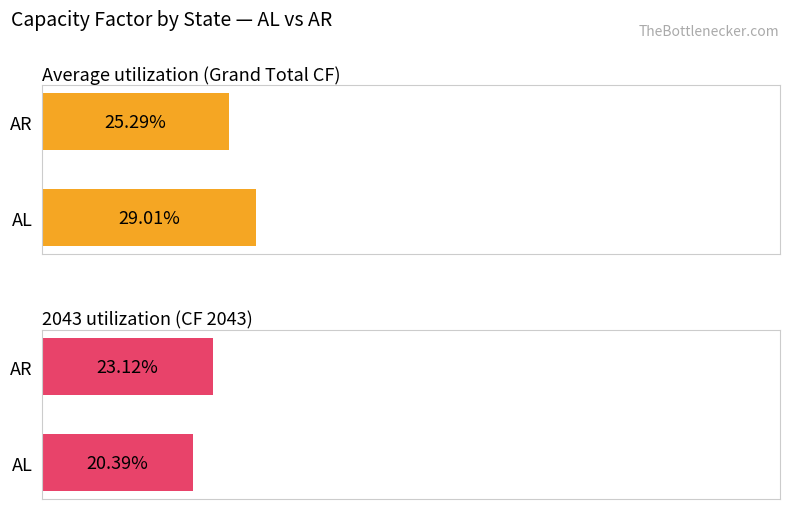

Rank the series by their maximum value, from highest to lowest.

Average utilization (Grand Total CF), 2043 utilization (CF 2043)